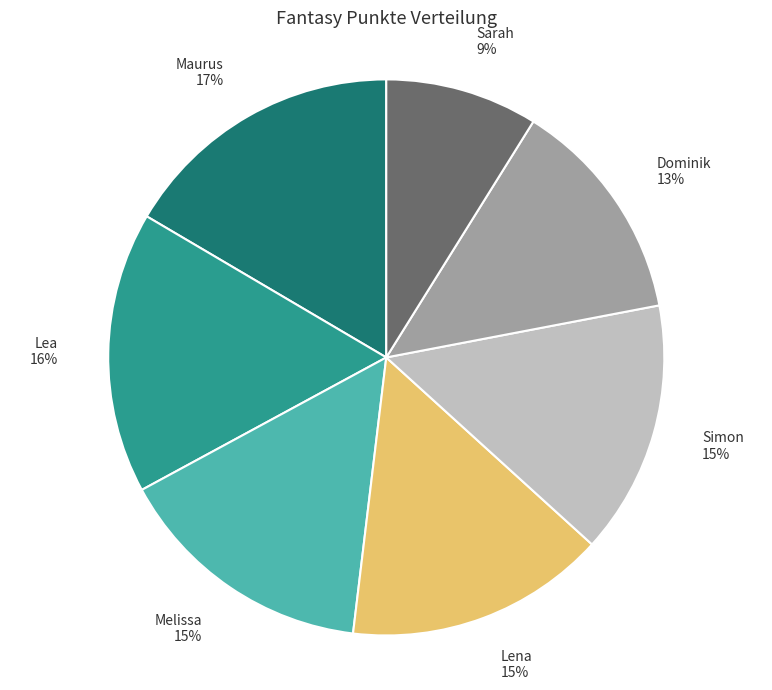

Which has a higher value, Simon or Dominik?

Simon